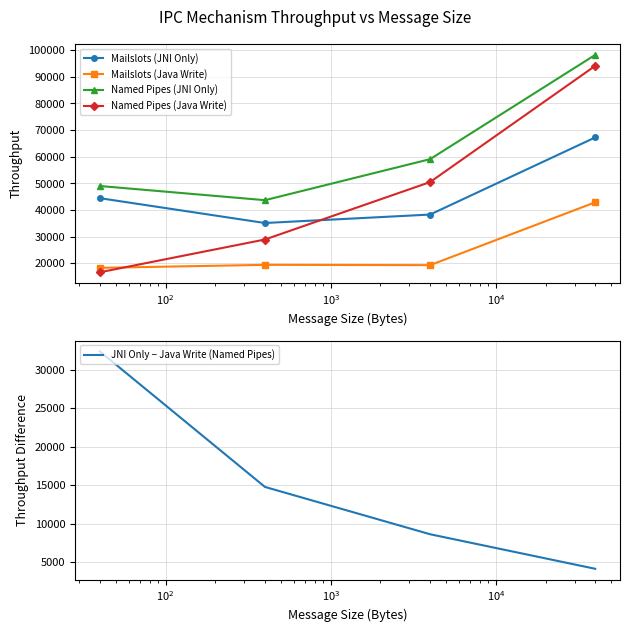

What is the value of the Mailslots (Java Write) point at the 4th from the left?

42893.2